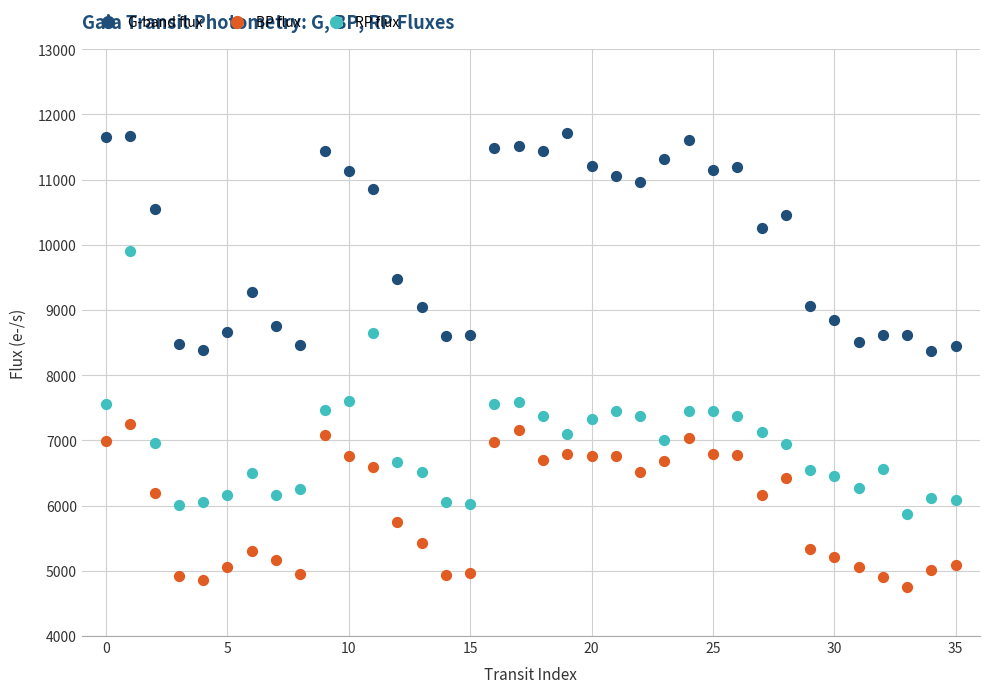

What are all the series names shown in the legend?

G-band flux, BP flux, RP flux